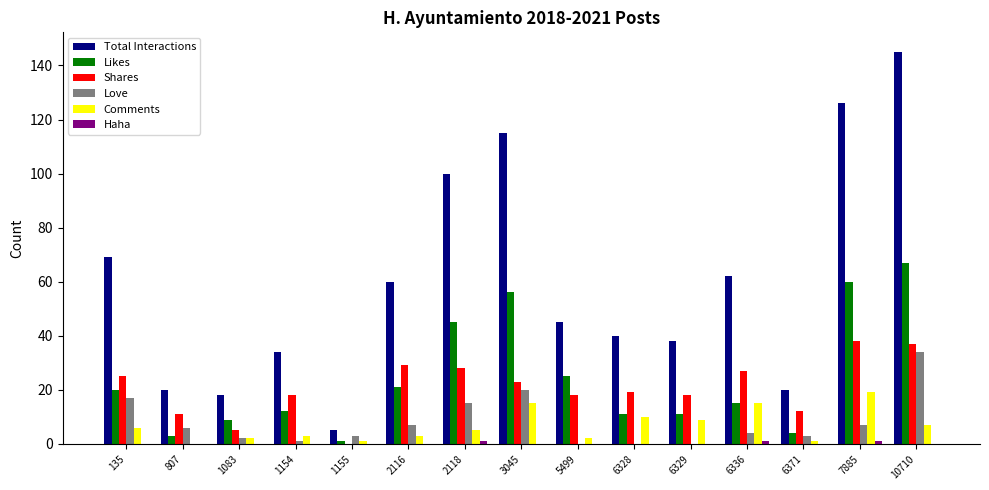

Between 3045 and 6336, which series saw the biggest shift?

Total Interactions